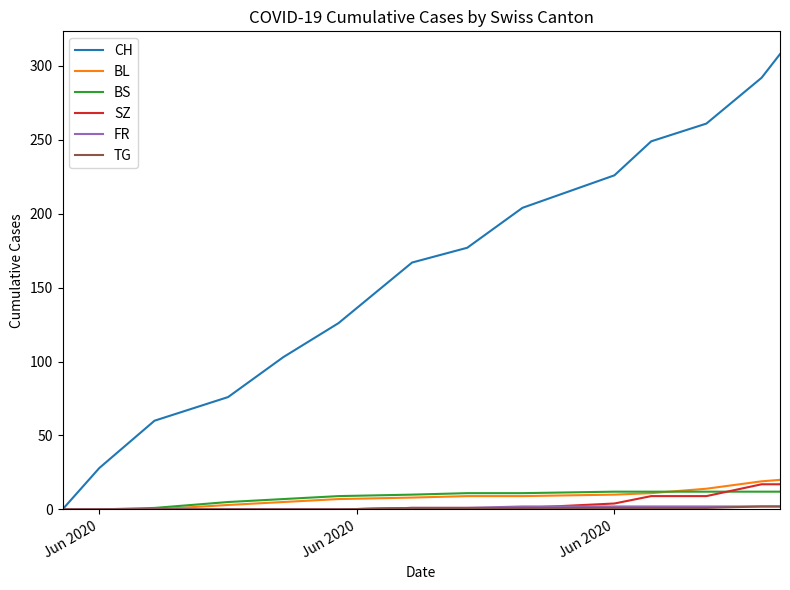

Which series has the largest range (max minus min)?

CH